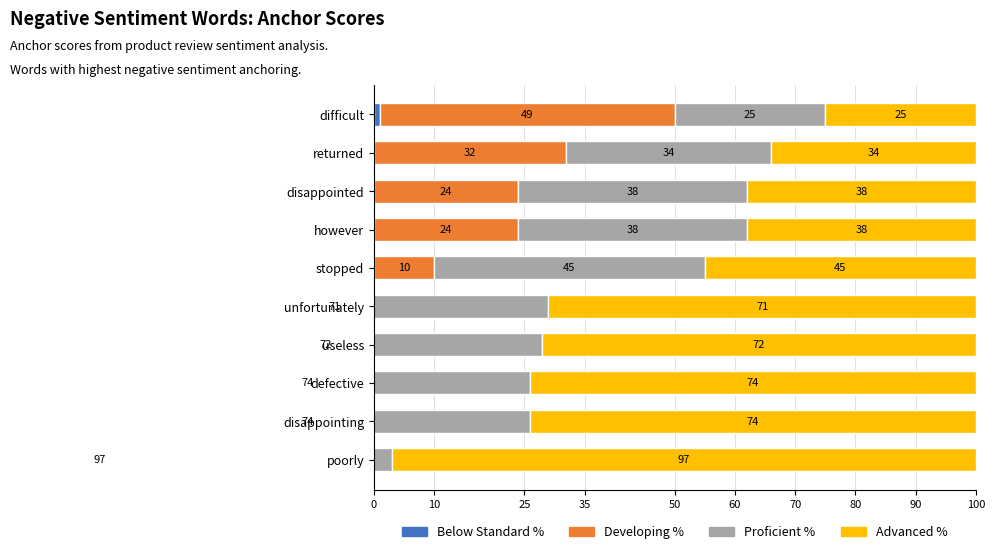

The Below Standard % series shows 1 at difficult. True or false?

True